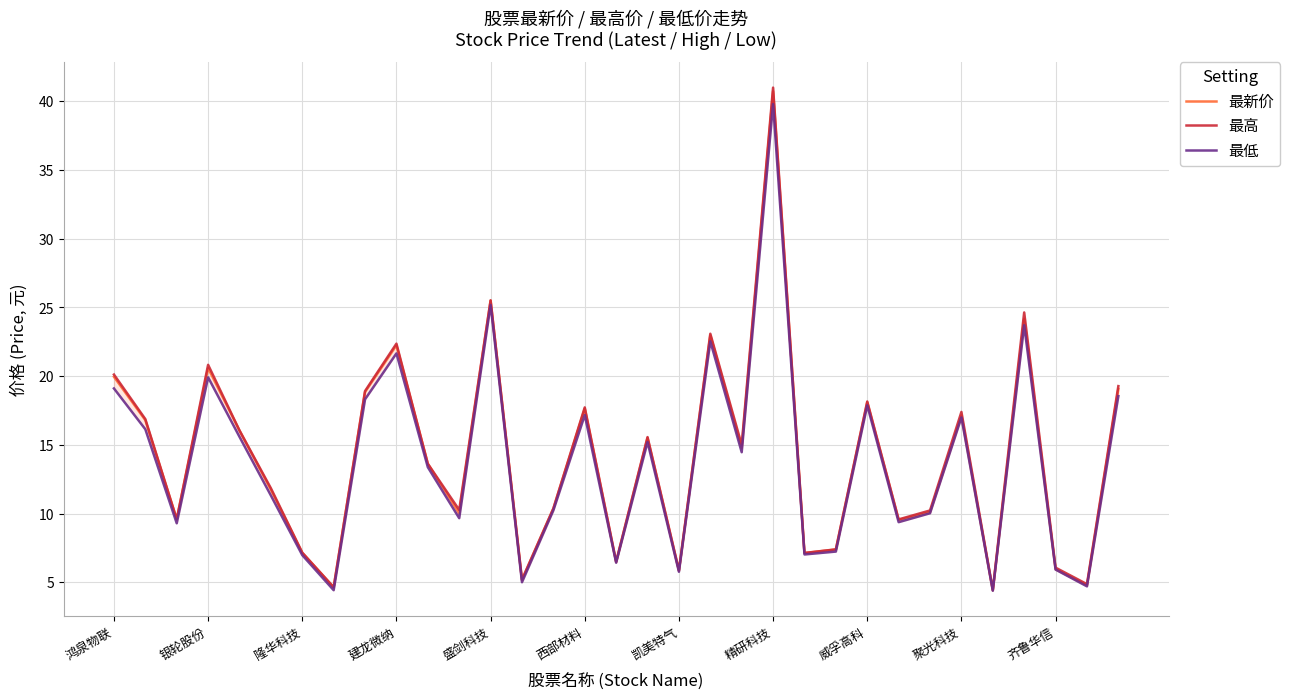

What position from the left is 26?

27